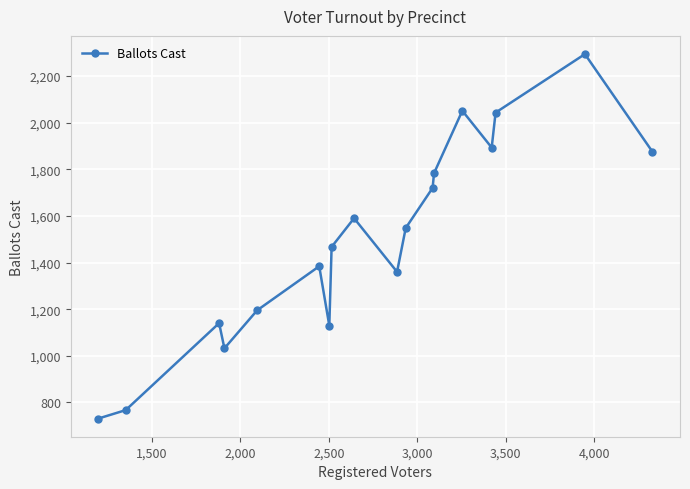

Does the chart display data point markers on the line(s)?

Yes